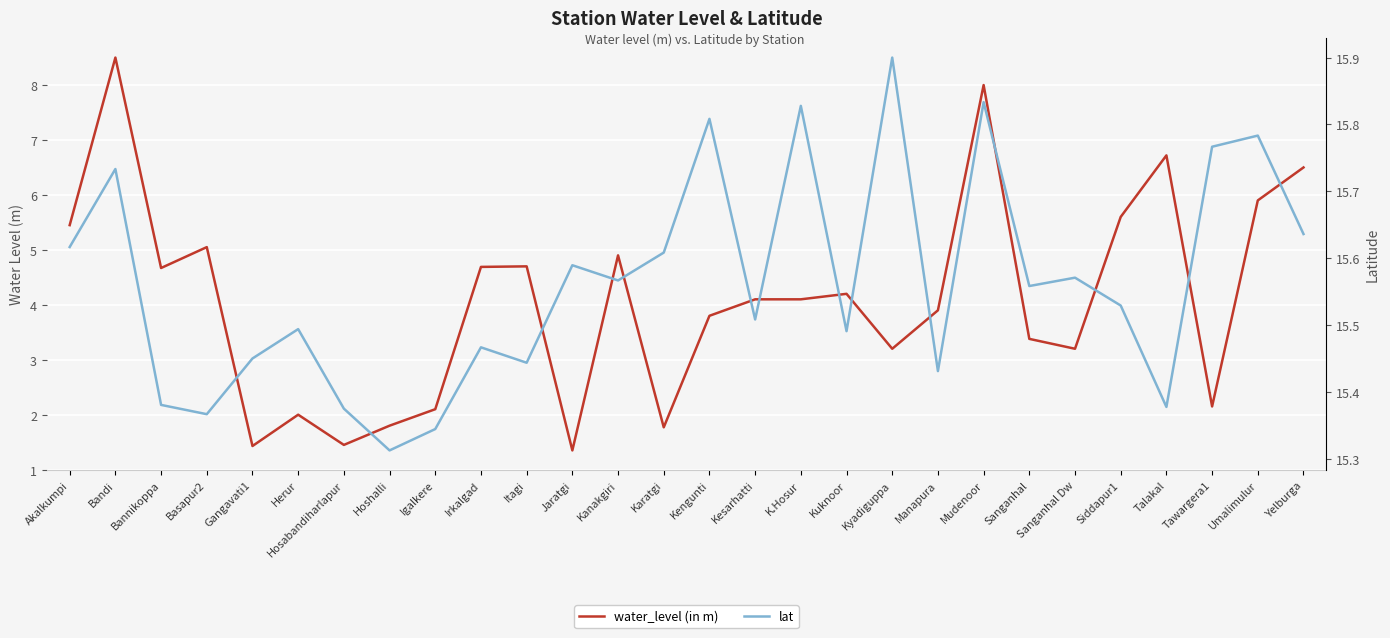

The value of water_level (in m) at Siddapur1 is 5.6. True or false?

True